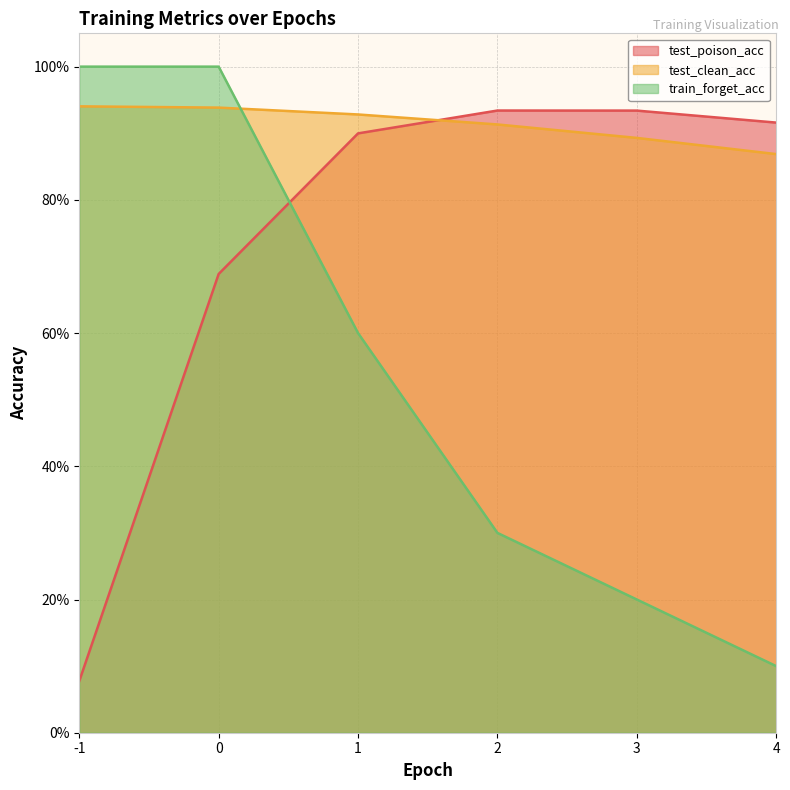

What are all the series names shown in the legend?

test_poison_acc, test_clean_acc, train_forget_acc